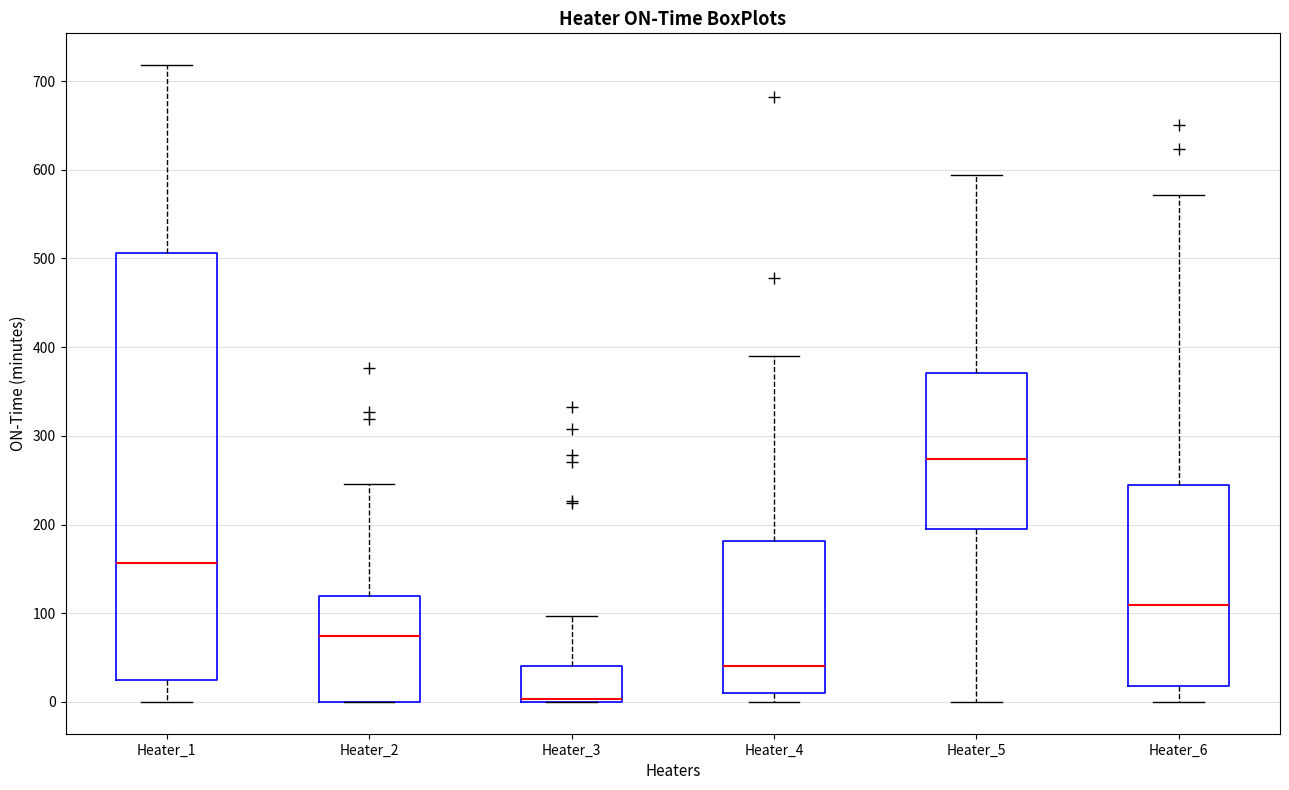

Reading left to right, transcribe this box plot: for each box, give where its median line is, the range the box spans, and where its two whiskers end, as read against the y-axis. The values are not printed on the chart, so give them approximately, as read against the axis.

Heater_1: median 160, box 20 to 510, whiskers 0 to 720
Heater_2: median 70, box 0 to 120, whiskers 0 to 250
Heater_3: median 0 (drawn on the box's lower edge), box 0 to 40, whiskers 0 to 100
Heater_4: median 40, box 10 to 180, whiskers 0 to 390
Heater_5: median 270, box 200 to 370, whiskers 0 to 590
Heater_6: median 110, box 20 to 250, whiskers 0 to 570